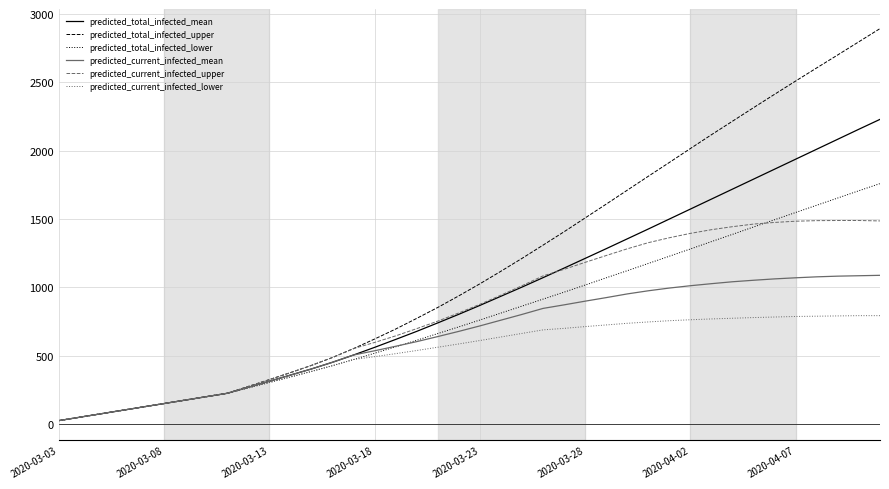

Rank the series by their maximum value, from lowest to highest.

predicted_current_infected_lower, predicted_current_infected_mean, predicted_current_infected_upper, predicted_total_infected_lower, predicted_total_infected_mean, predicted_total_infected_upper